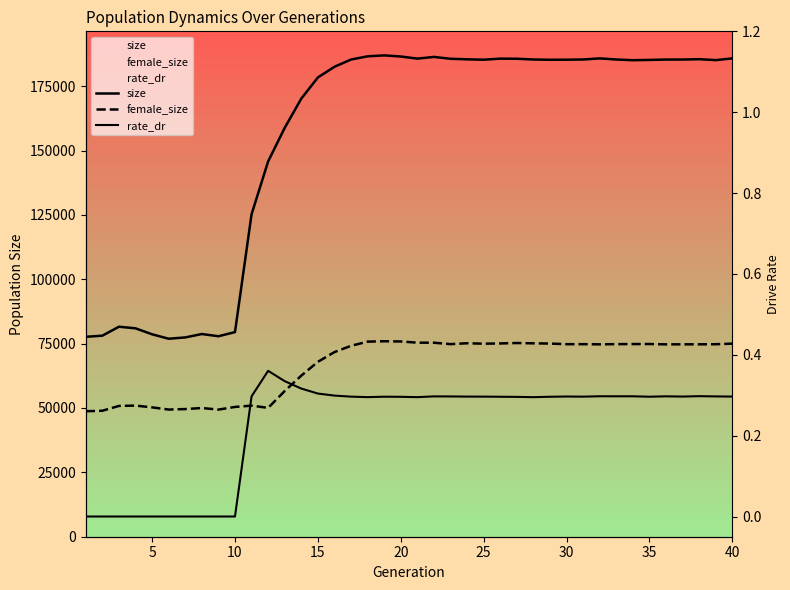

How many interior local valleys does the size series have?

7